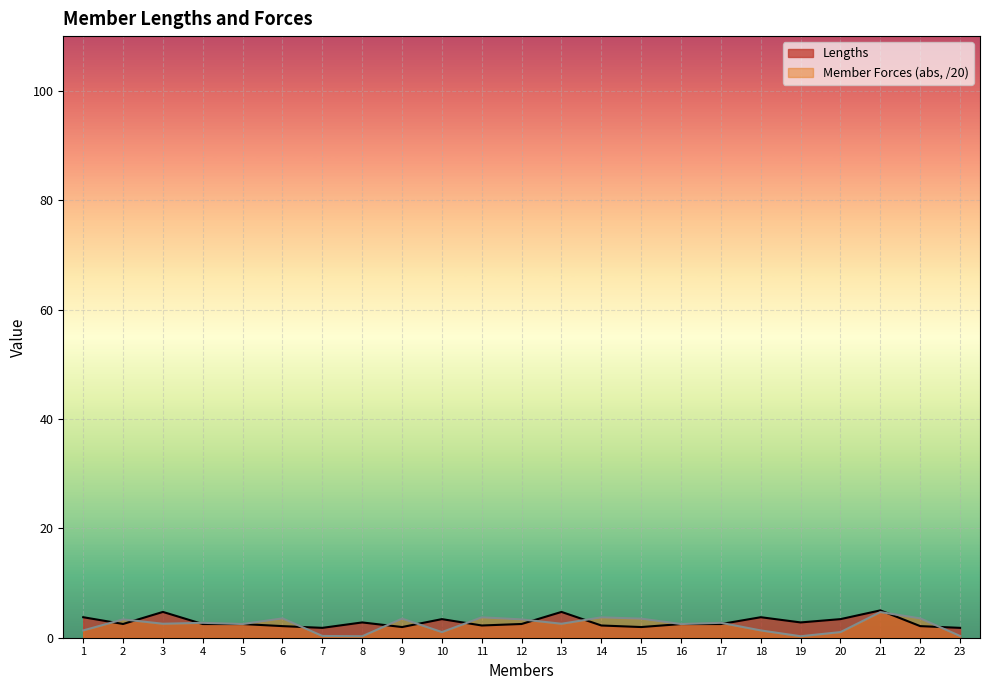

At which category is the sum across all series the highest?

21